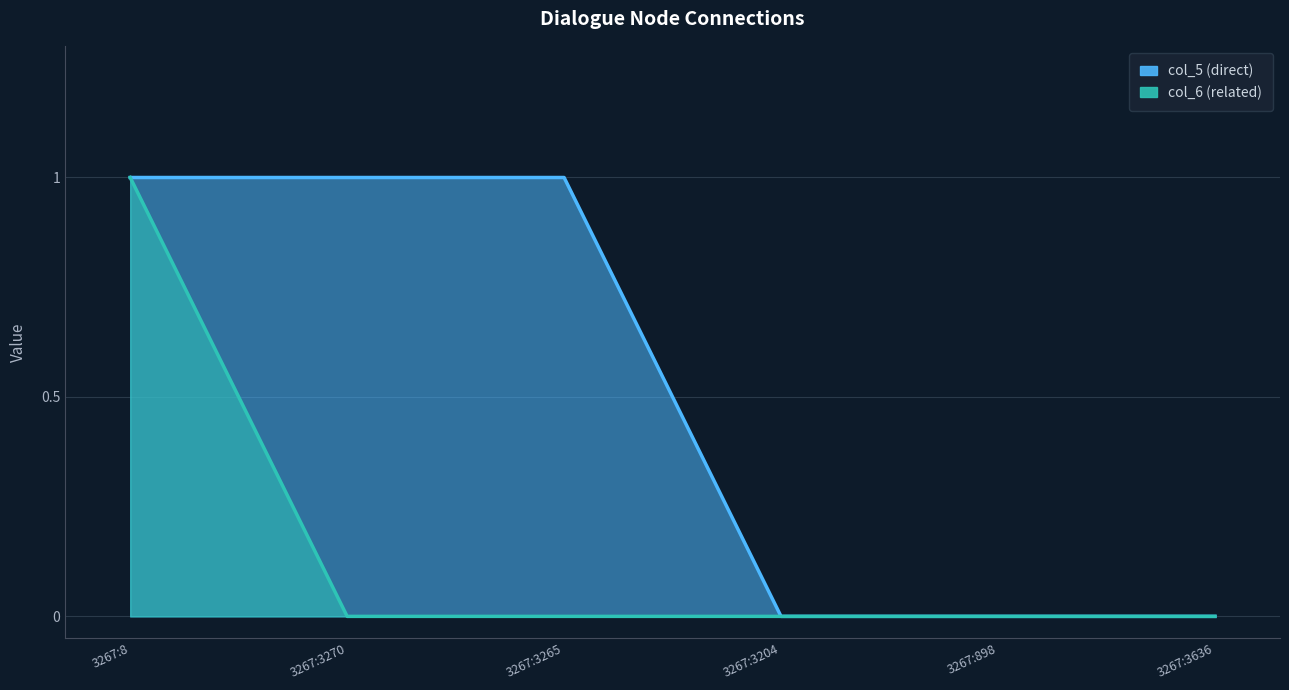

Which category has the highest value in the col_6 (related) series?

3267:8